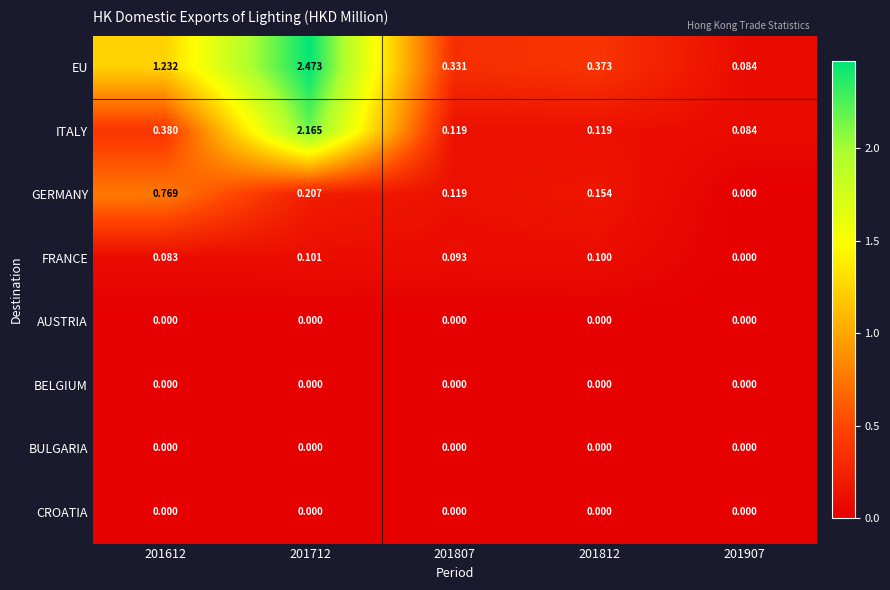

At how many categories does at least one series exceed 0?

5